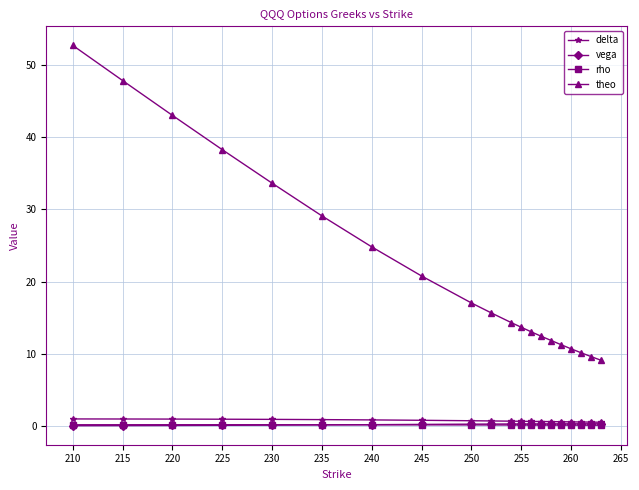

How many lines are shown in the chart?

4